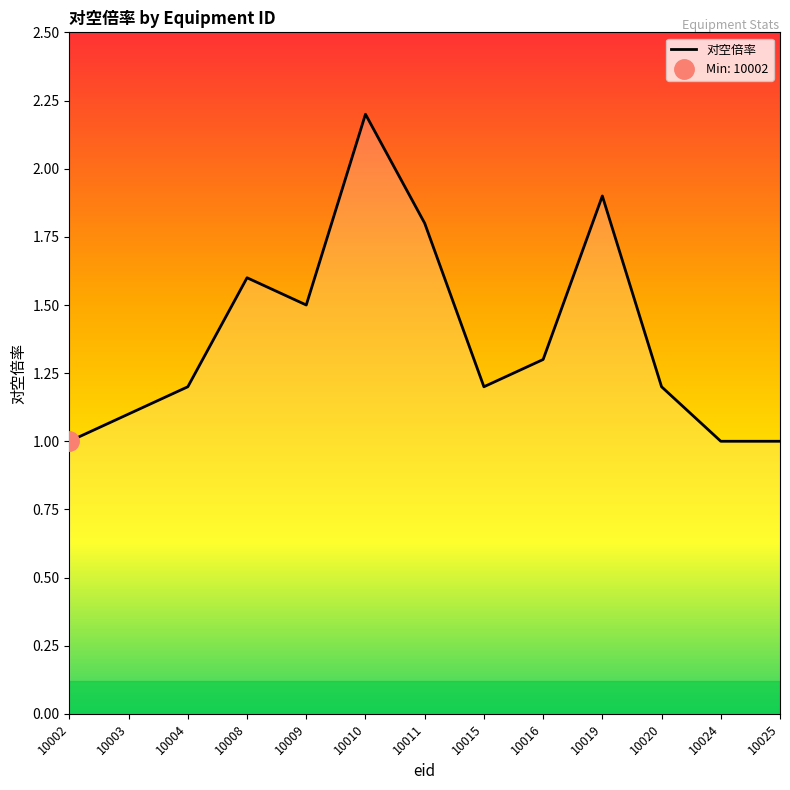

Is it true that the value at 10003 is 1.6?

False